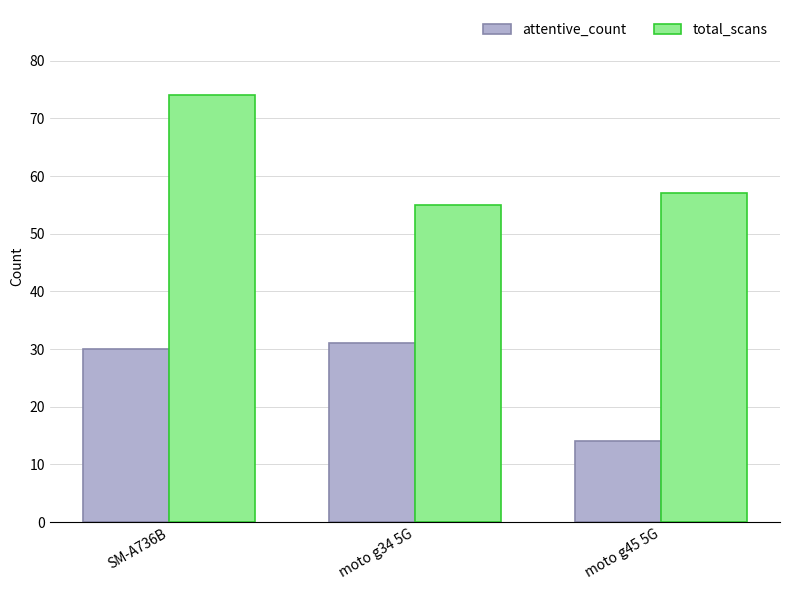

At which label does total_scans reach its peak?

SM-A736B